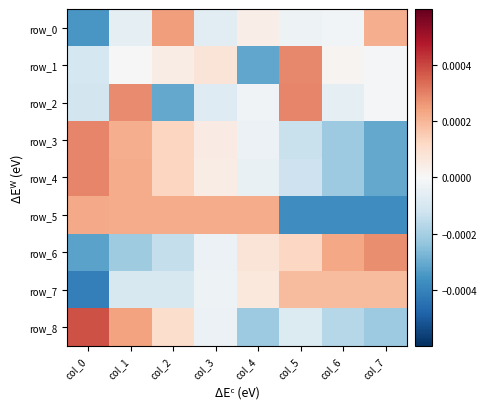

The row_2 series shows -0.0 at col_6. True or false?

False